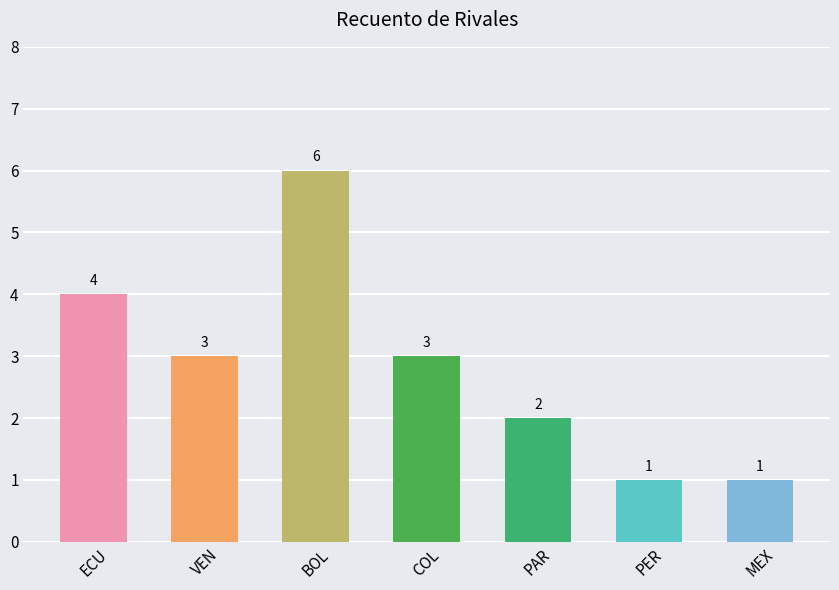

Is it true that the value at PER is 1?

True